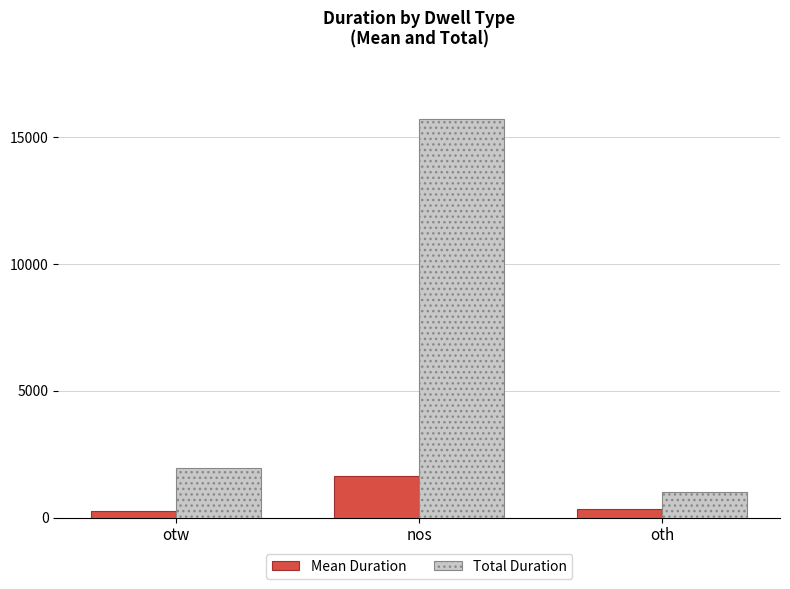

At which label does Mean Duration reach its peak?

nos